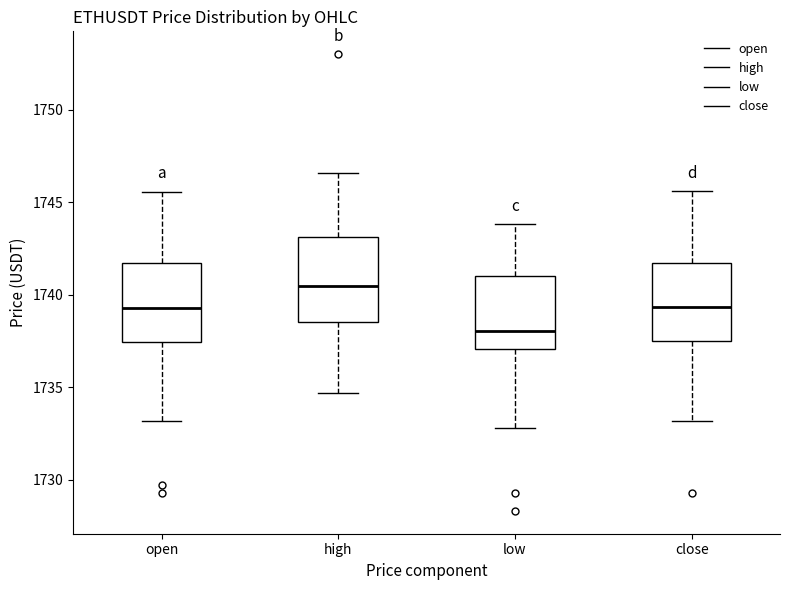

Reading left to right, transcribe this box plot: for each box, give where its median line is, the range the box spans, and where its two whiskers end, as read against the y-axis. The values are not printed on the chart, so give them approximately, as read against the axis.

open: median 1739.5, box 1737.5 to 1741.5, whiskers 1733.0 to 1745.5
high: median 1740.5, box 1738.5 to 1743.0, whiskers 1734.5 to 1746.5
low: median 1738.0, box 1737.0 to 1741.0, whiskers 1733.0 to 1744.0
close: median 1739.5, box 1737.5 to 1741.5, whiskers 1733.0 to 1745.5